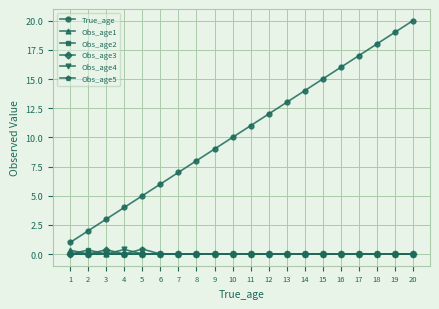

Rank the categories by True_age value from highest to lowest.

20, 19, 18, 17, 16, 15, 14, 13, 12, 11, 10, 9, 8, 7, 6, 5, 4, 3, 2, 1